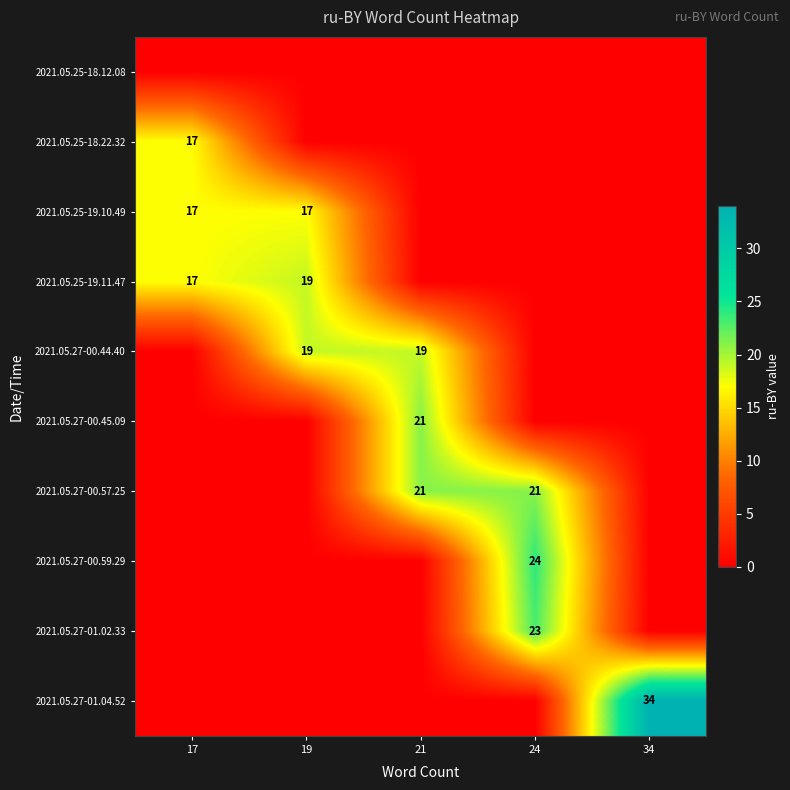

How many distinct data groups are displayed?

10